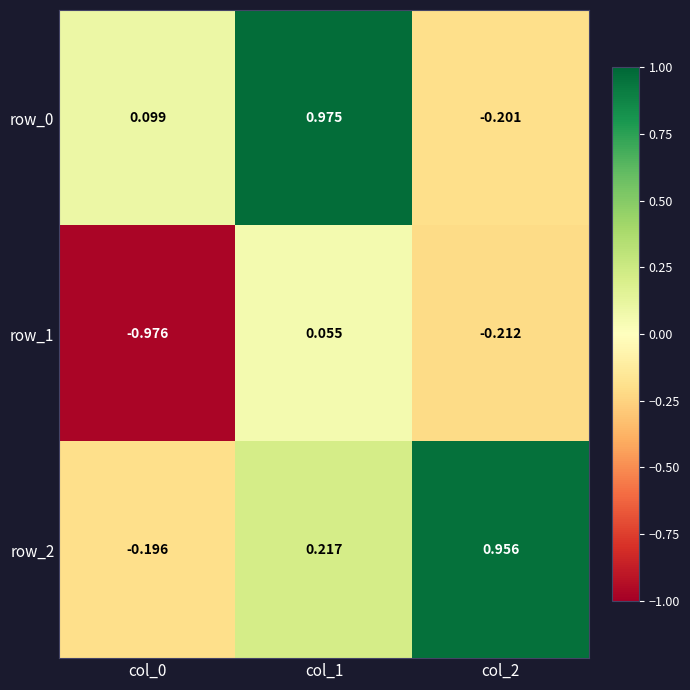

What is the difference between the row_2 values at col_2 and col_1?

0.7